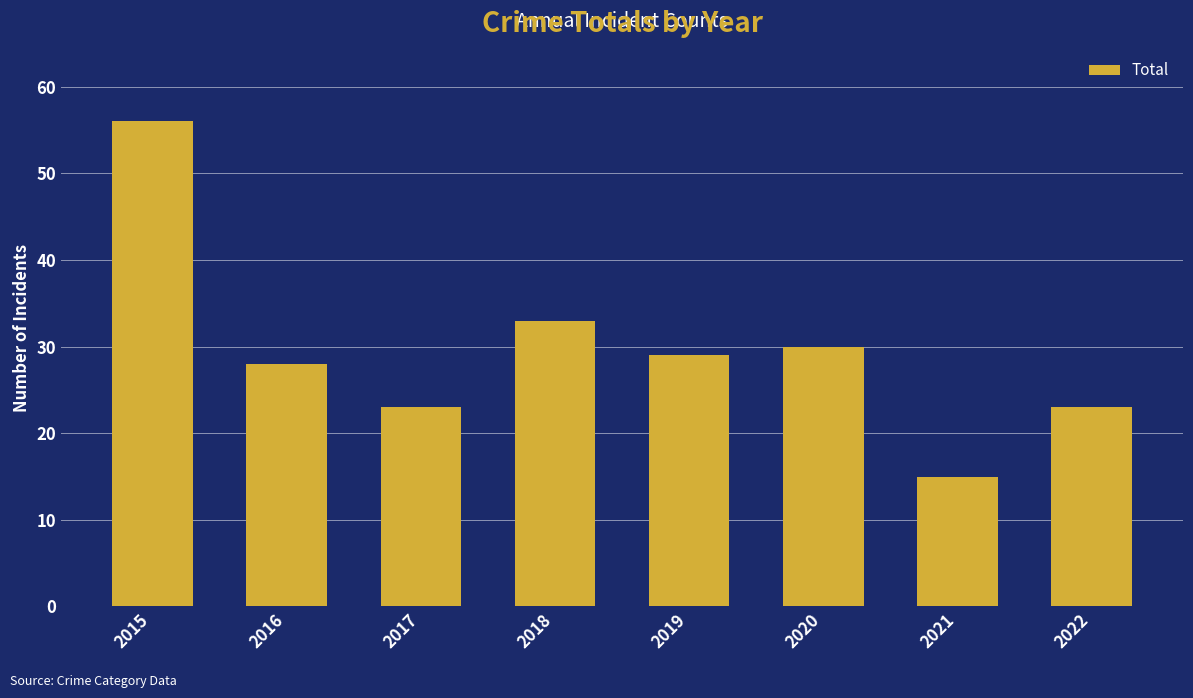

What is the average value?

30